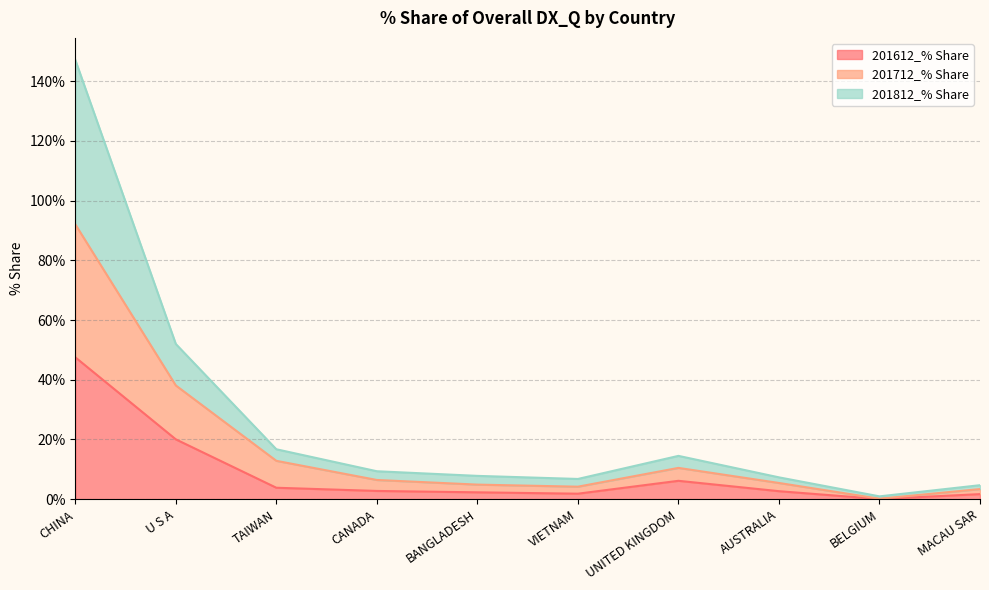

What position from the left is VIETNAM?

6